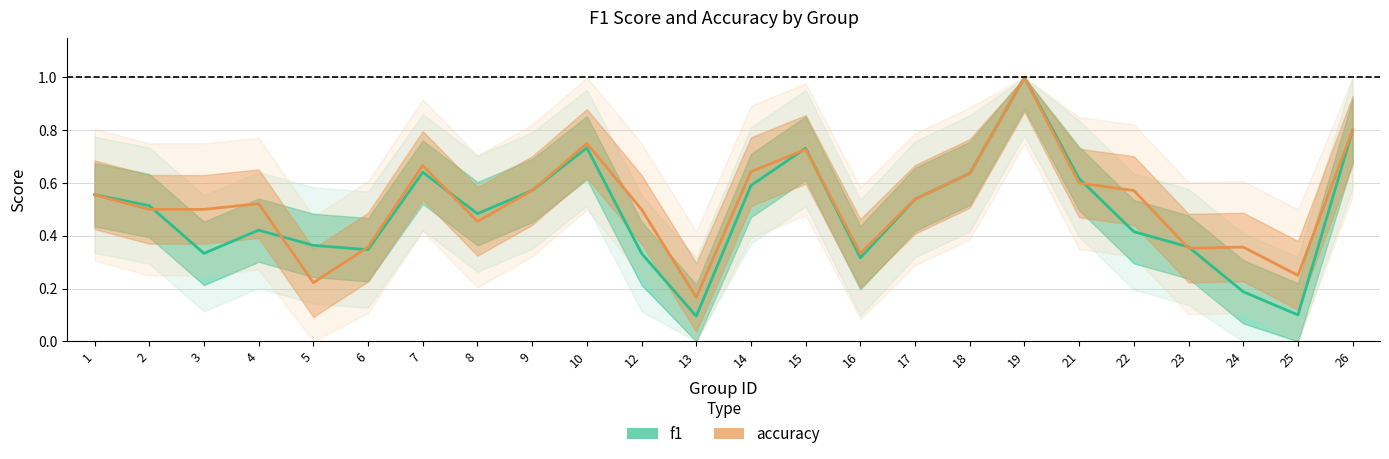

The accuracy series shows 0.7 at 17. True or false?

False